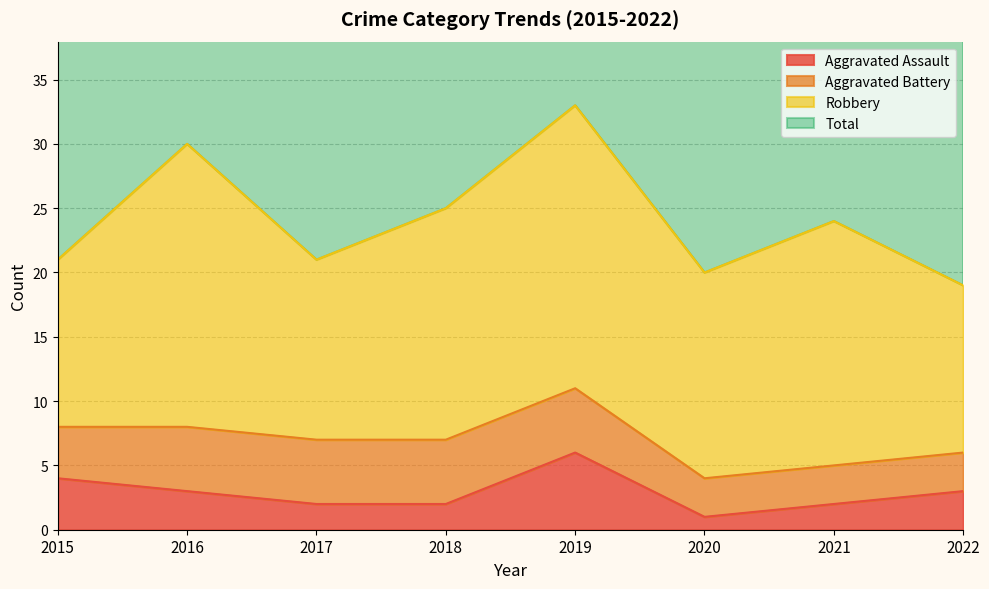

At which label does Aggravated Assault reach its minimum?

2020